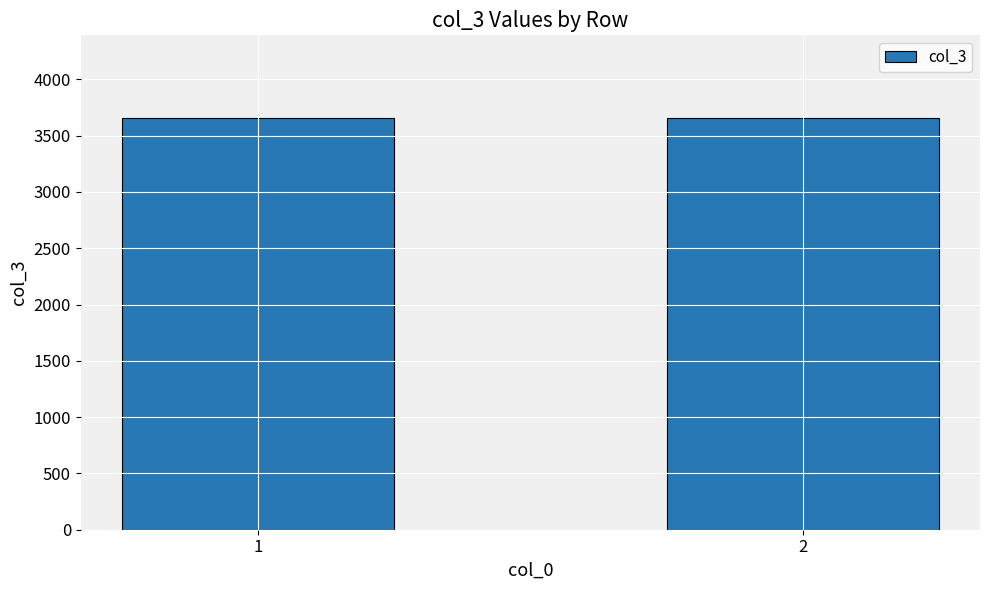

What is the sum of all values?

14634.7